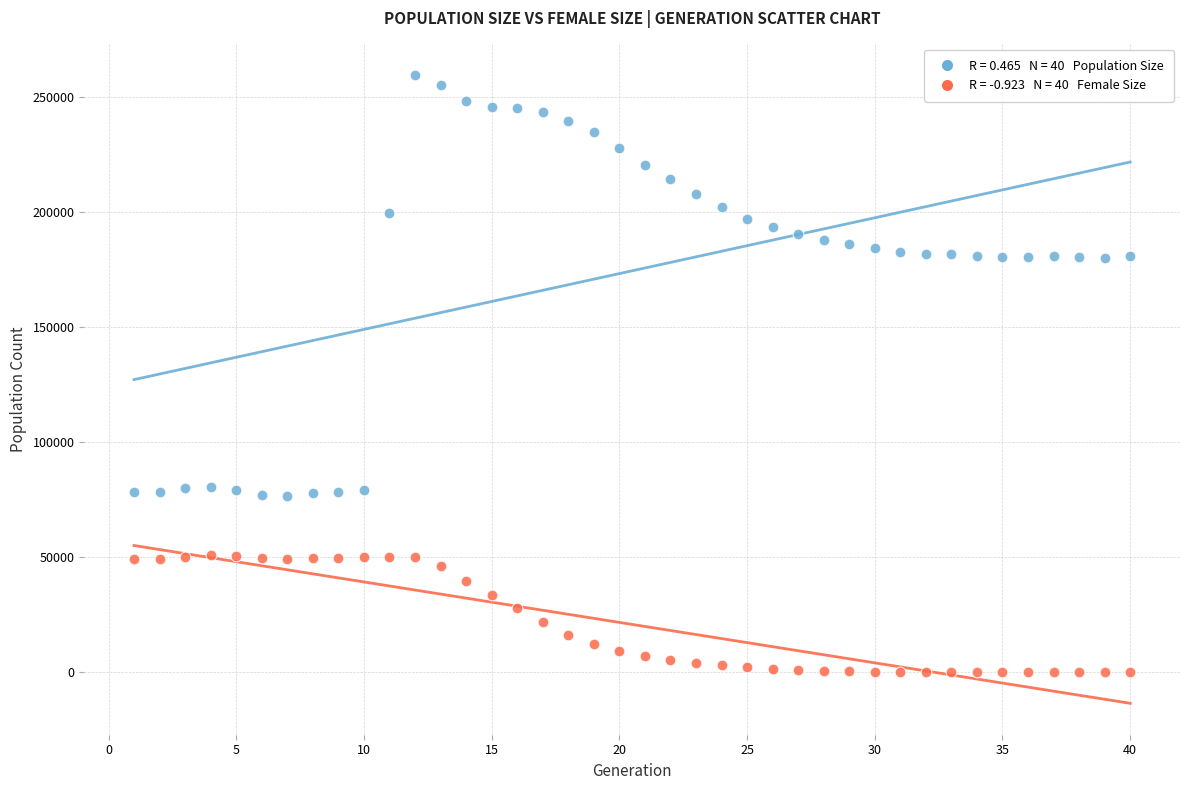

Across all data points, what is the range of X values (max minus min)?

39